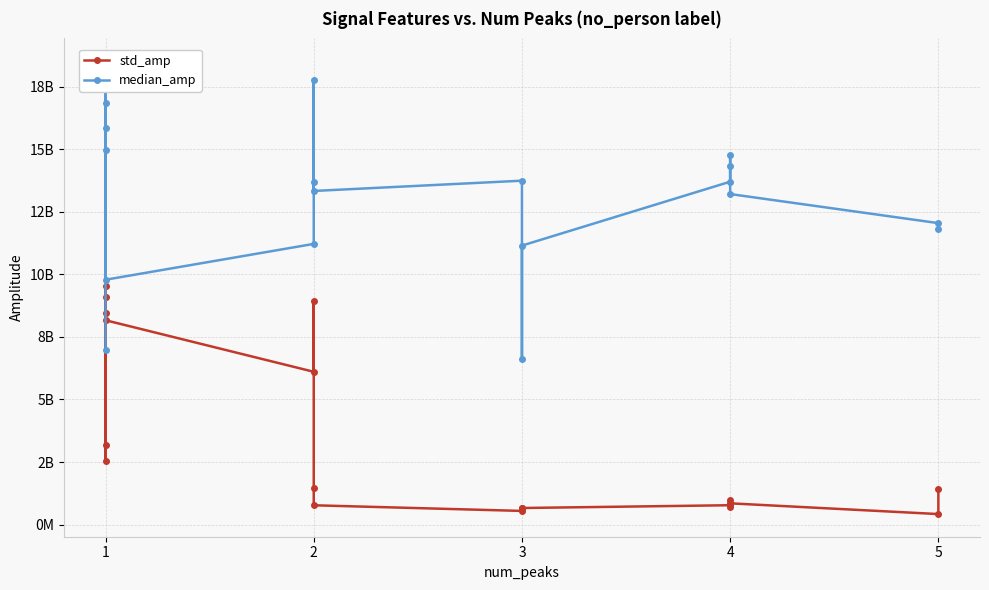

True or false: std_amp and median_amp cross at least once.

False